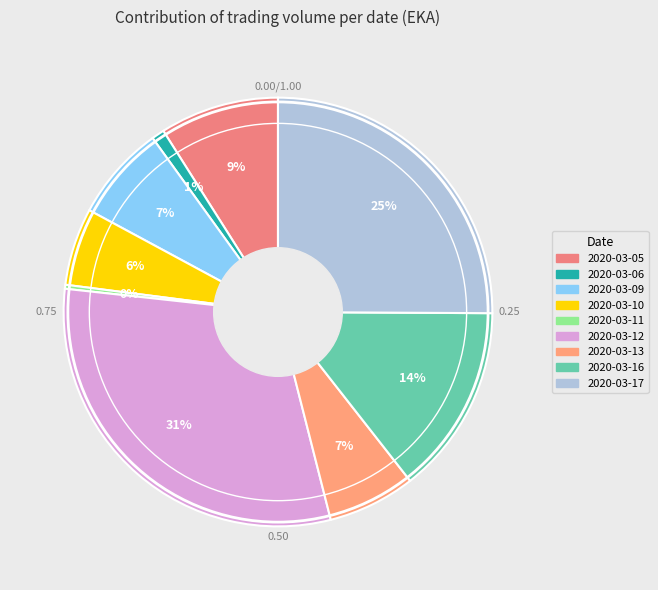

Which slice is the largest?

2020-03-12